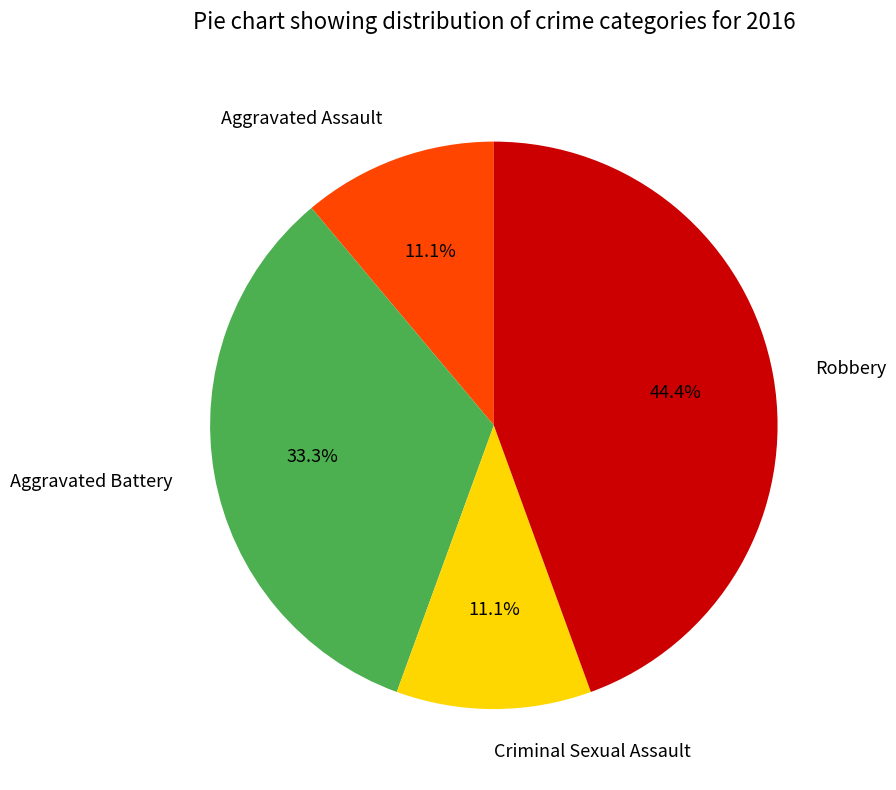

What is the largest slice in the pie chart?

Robbery